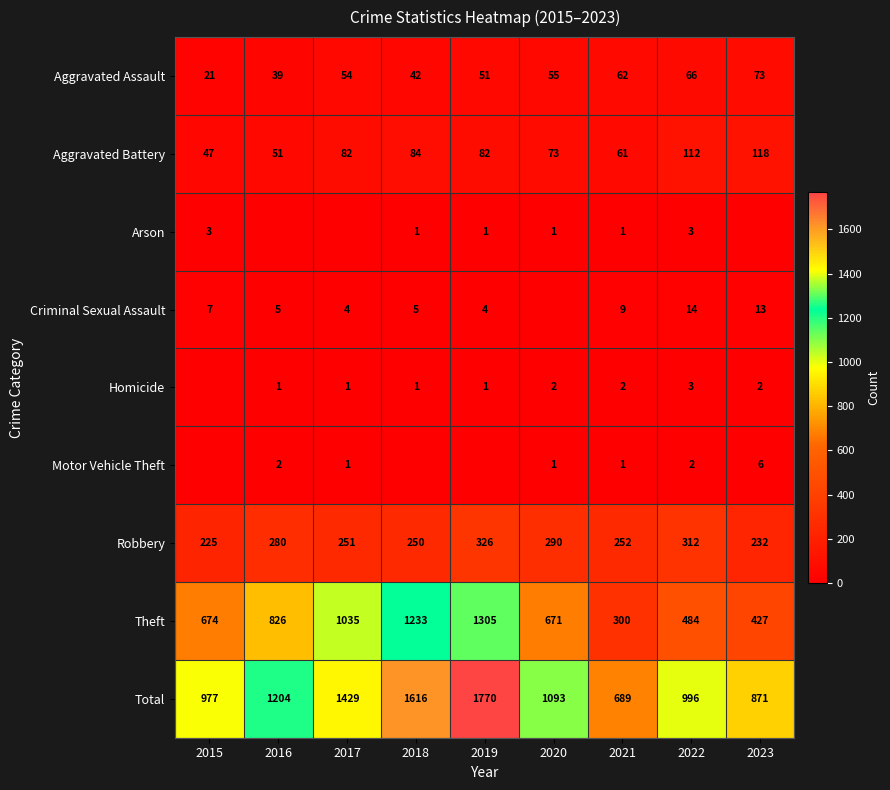

What is the difference between the Robbery values at 2019 and 2020?

36